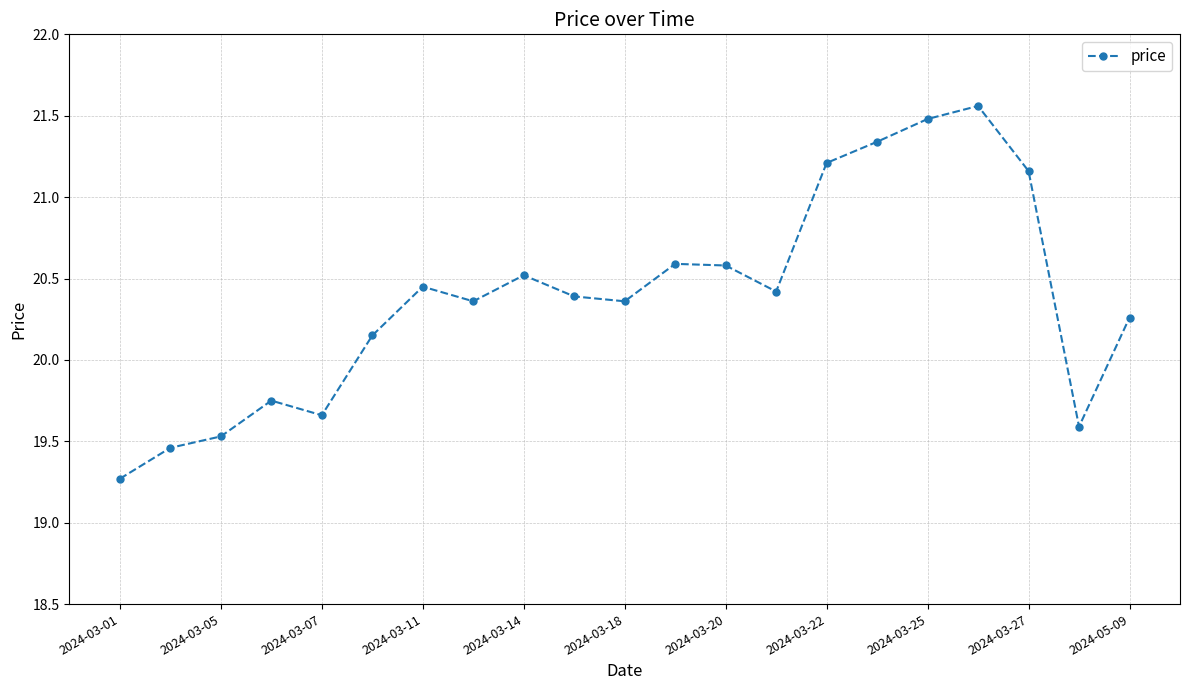

What is the smallest value displayed?

19.3